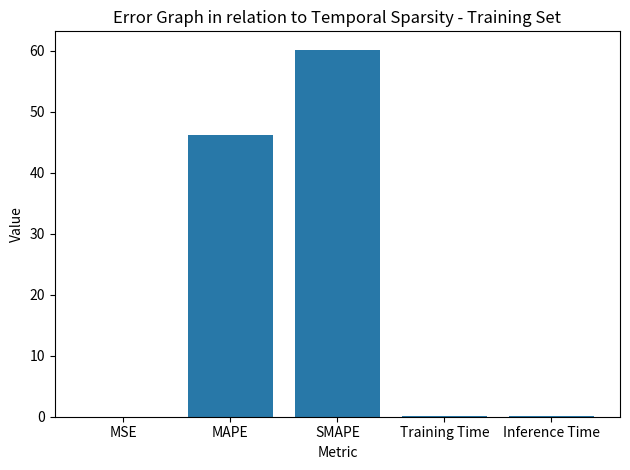

The chart shows a value of 0.0 at MSE. True or false?

True